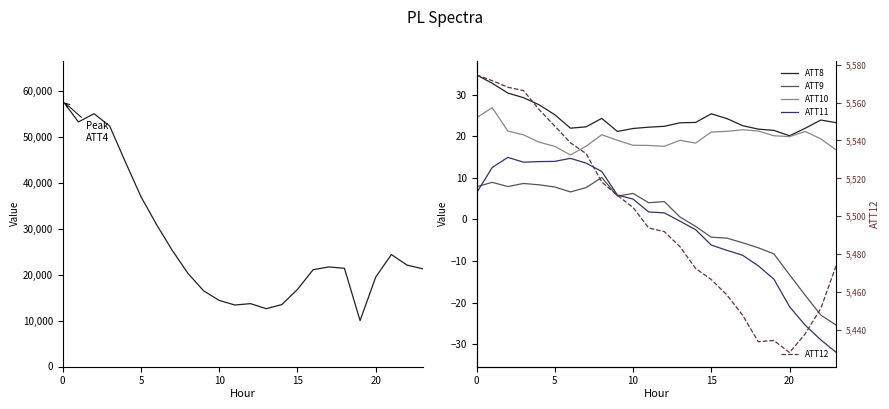

Reading left to right, extract all data points from this chart.

ATT4: 57900.0	53300.0	55100.0	52400.0	44600.0	37000.0	30900.0	25300.0	20300.0	16500.0	14400.0	13400.0	13700.0	12600.0	13500.0	16800.0	21100.0	21700.0	21400.0	10000.0	19500.0	24400.0	22100.0	21300.0
ATT8: 34.8	32.7	30.4	29.3	27.6	25.2	21.9	22.3	24.3	21.2	21.9	22.2	22.4	23.2	23.3	25.4	24.2	22.5	21.7	21.4	20.1	21.9	23.9	23.3
ATT9: 7.9	8.9	7.9	8.7	8.3	7.8	6.6	7.7	10.1	5.6	6.3	4.0	4.3	0.6	-1.7	-4.3	-4.5	-5.6	-6.8	-8.3	-13.3	-18.2	-23.0	-25.5
ATT10: 24.5	26.9	21.3	20.3	18.6	17.6	15.5	17.6	20.4	19.0	17.8	17.8	17.6	19.0	18.4	21.0	21.2	21.6	21.3	20.1	19.9	21.2	19.4	16.7
ATT11: 6.4	12.5	14.9	13.8	13.9	14.0	14.7	13.5	11.5	5.9	4.9	1.8	1.6	-0.4	-2.5	-6.2	-7.4	-8.6	-11.1	-14.4	-21.0	-25.4	-29.0	-32.0
ATT12: 5574.6	5571.5	5568.1	5566.3	5556.3	5547.5	5538.7	5533.0	5518.1	5511.0	5504.6	5493.8	5491.9	5483.9	5472.5	5466.6	5458.5	5447.8	5433.8	5434.5	5428.1	5438.0	5451.4	5474.5